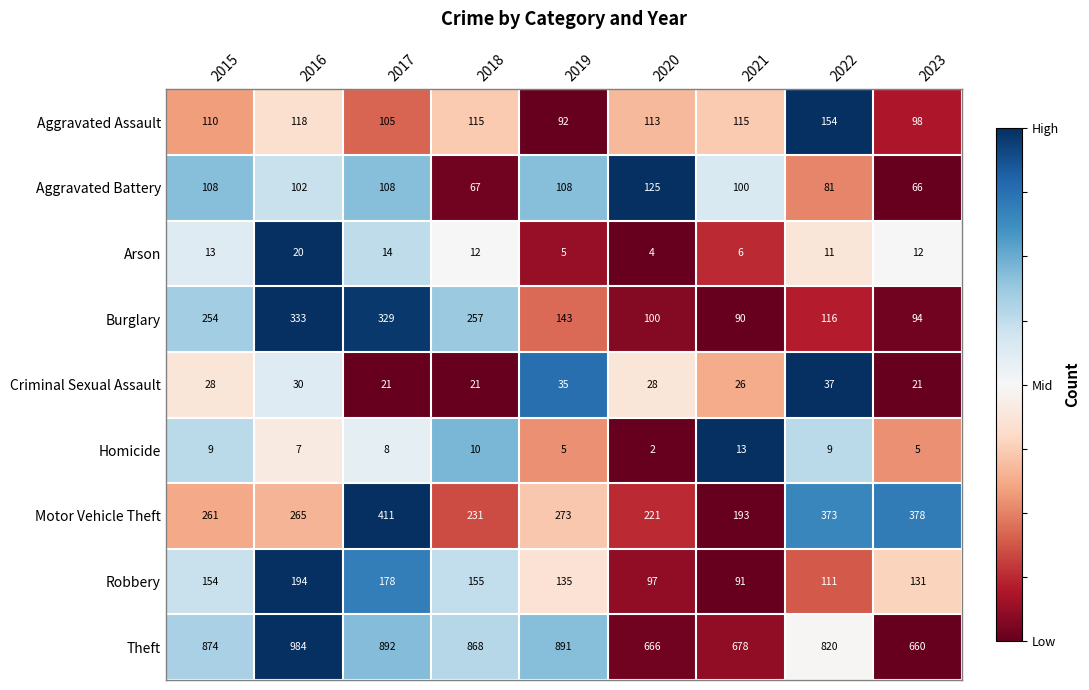

At which label does Arson first exceed 12?

2015